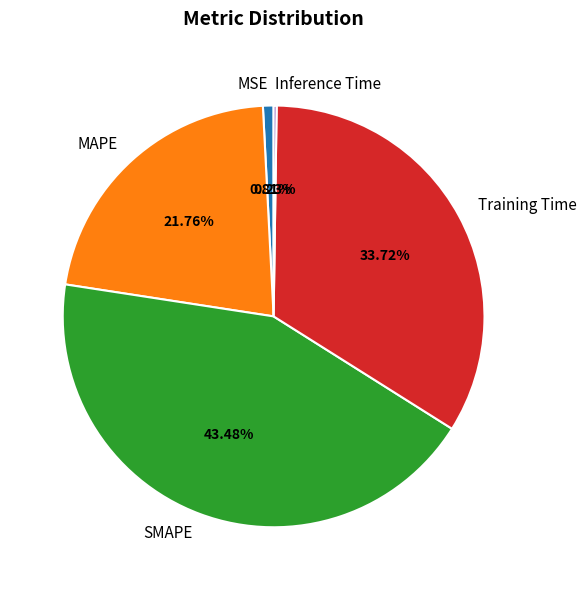

To the nearest percent, what is the average slice percentage?

20%